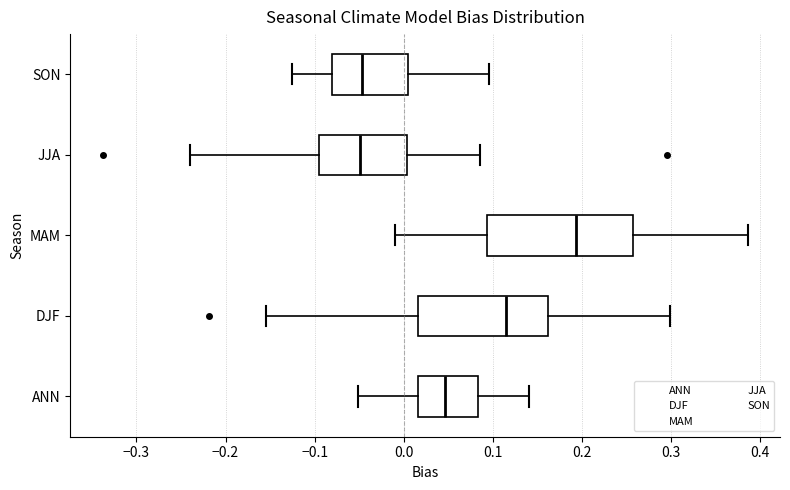

Comparing the boxes themselves (not the whiskers), which one is the widest?

MAM